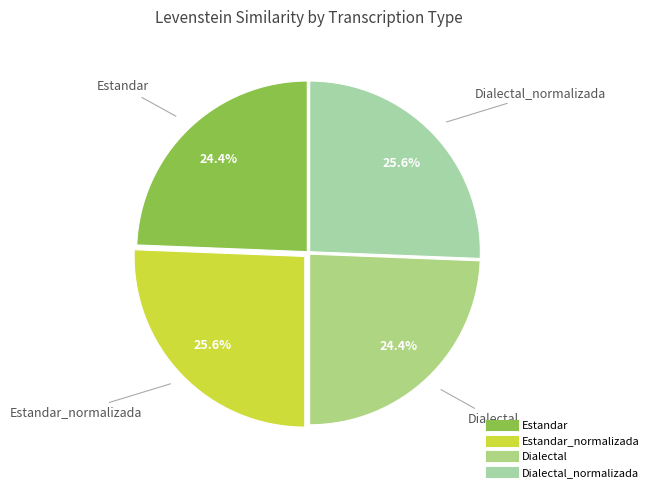

How many segments does this pie chart have?

4